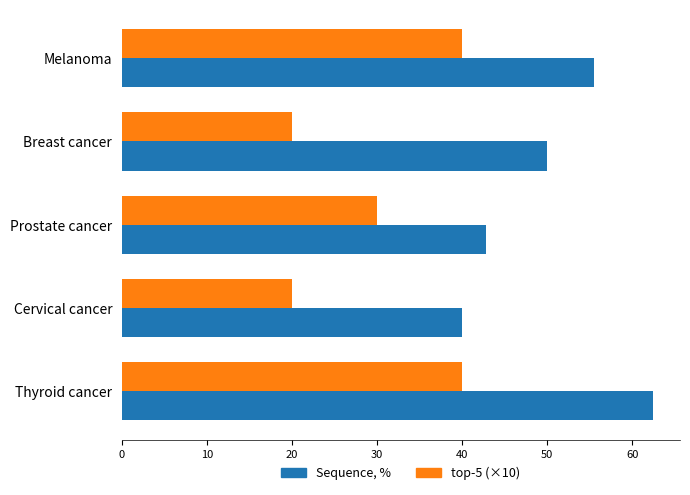

At which category is the sum across all series the highest?

Thyroid cancer